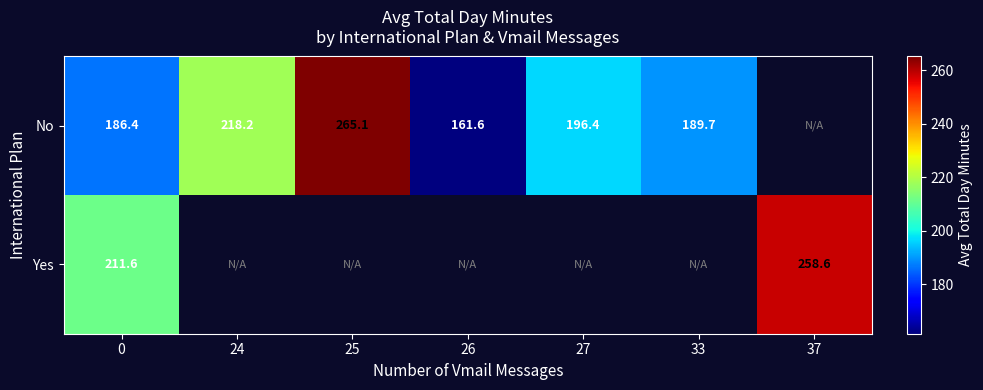

What is the maximum value shown in the chart?

265.1